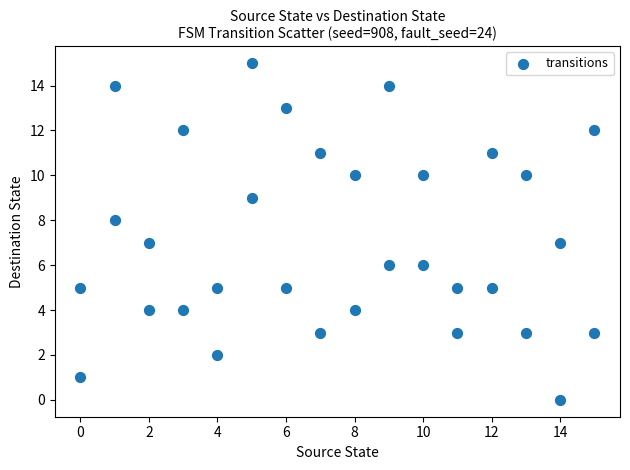

What is the range of Y values (max minus min)?

15